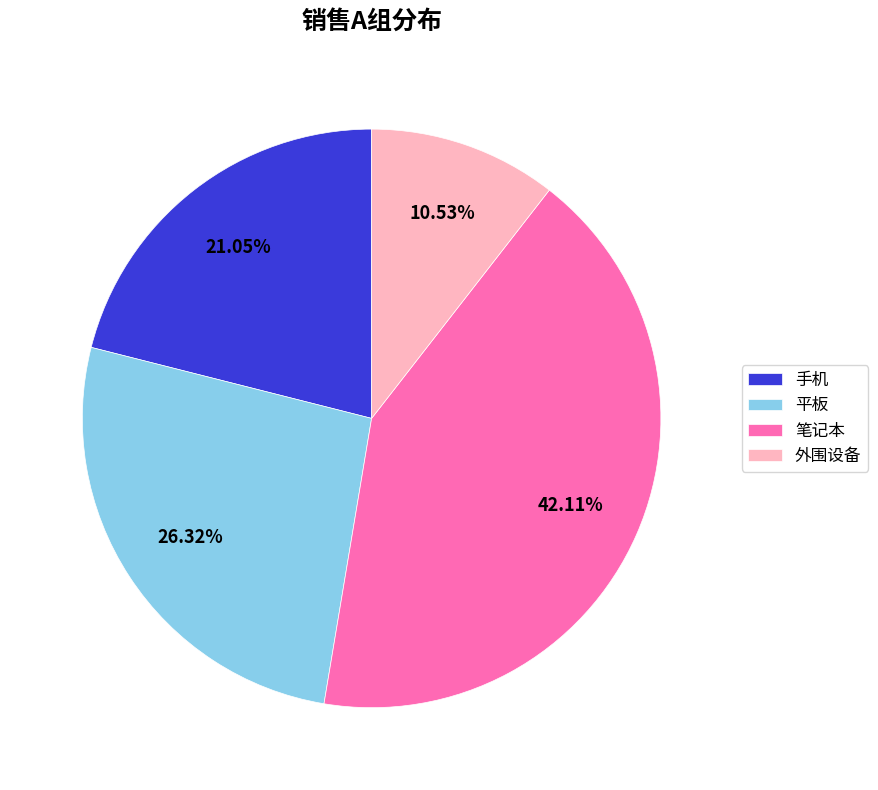

To the nearest percent, what is the average slice percentage?

25%